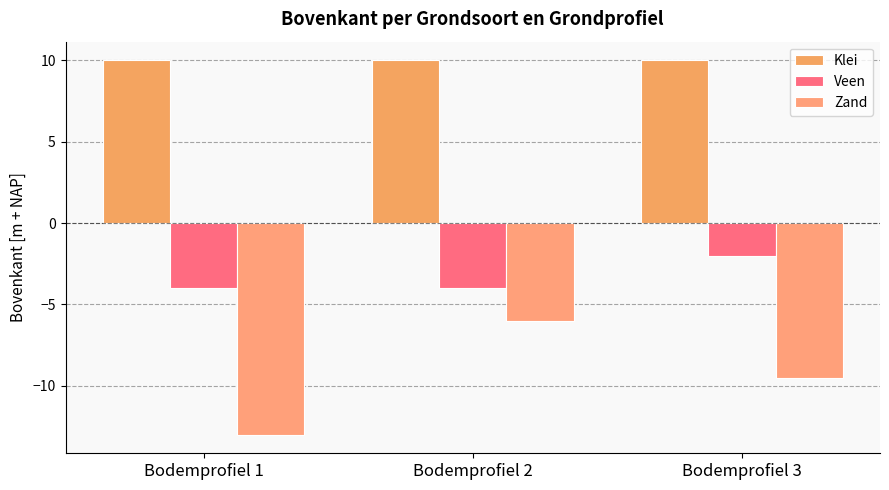

What are all the series names shown in the legend?

Klei, Veen, Zand